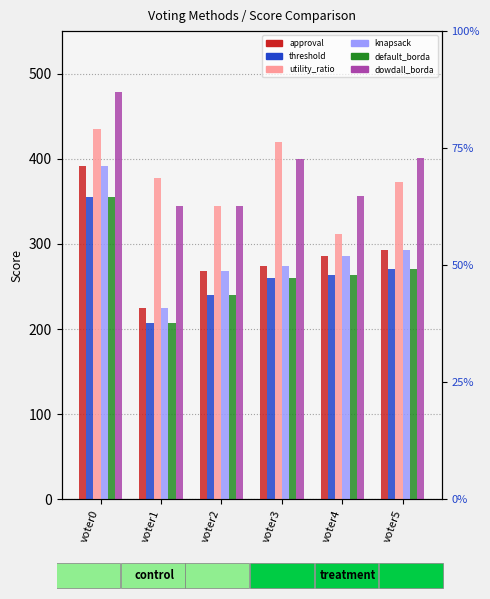

What is the value of the dowdall_borda bar at the 4th from the left?

400